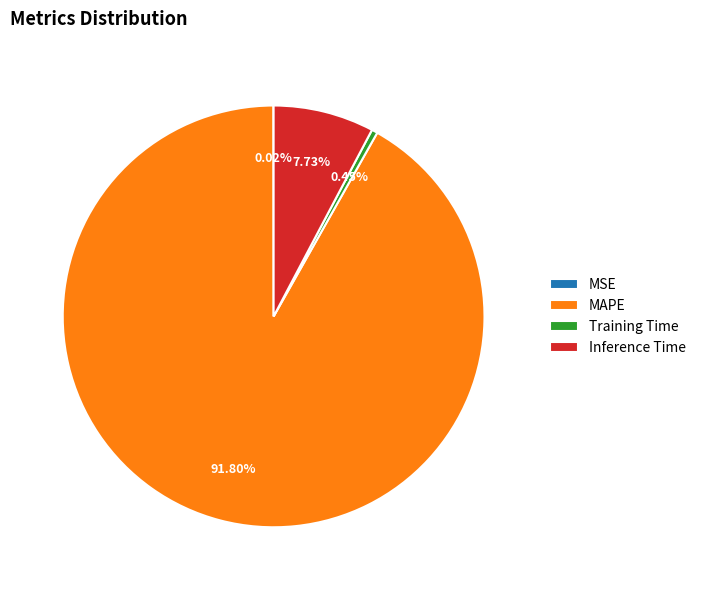

Is it true that MAPE is 99% of the pie?

False